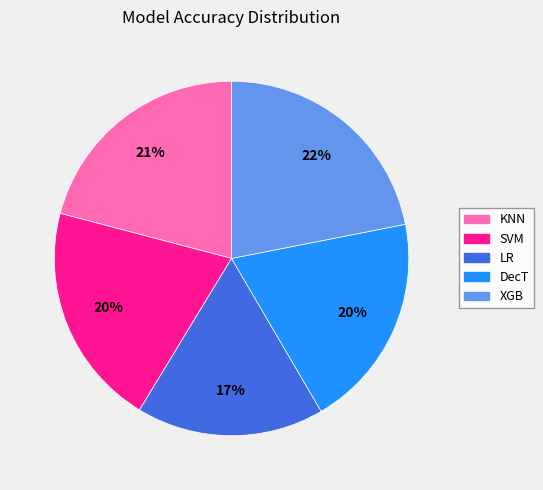

To the nearest percent, what is the difference between the KNN and DecT slice percentages?

1%